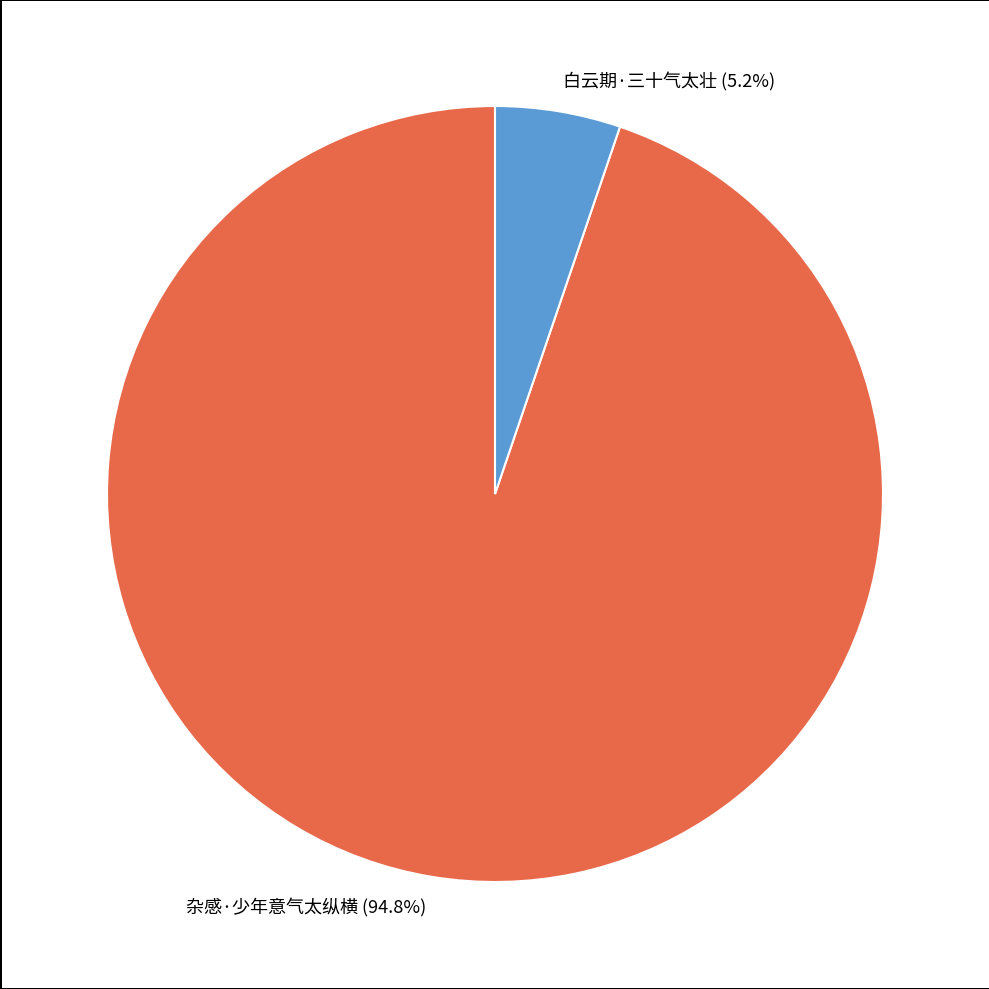

What is the largest slice in the pie chart?

杂感·少年意气太纵横